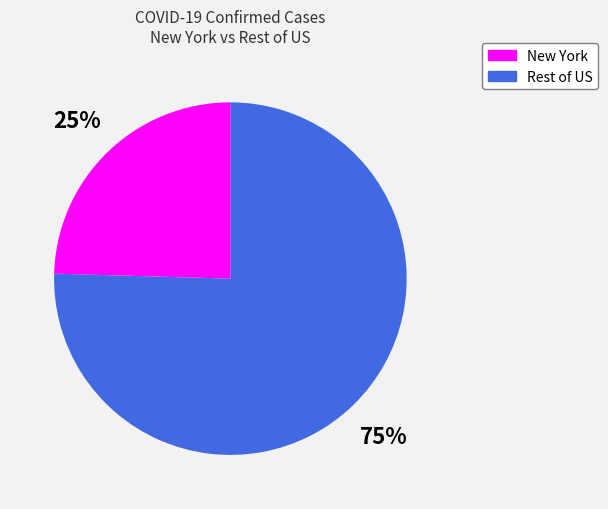

Is there any slice that represents more than half of the pie?

Yes